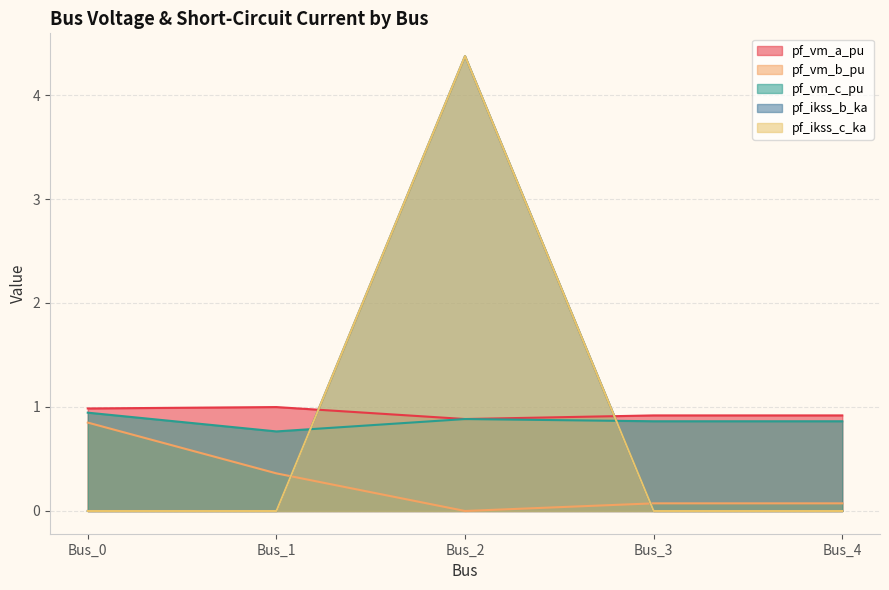

How many values in the pf_ikss_c_ka series exceed 0?

1